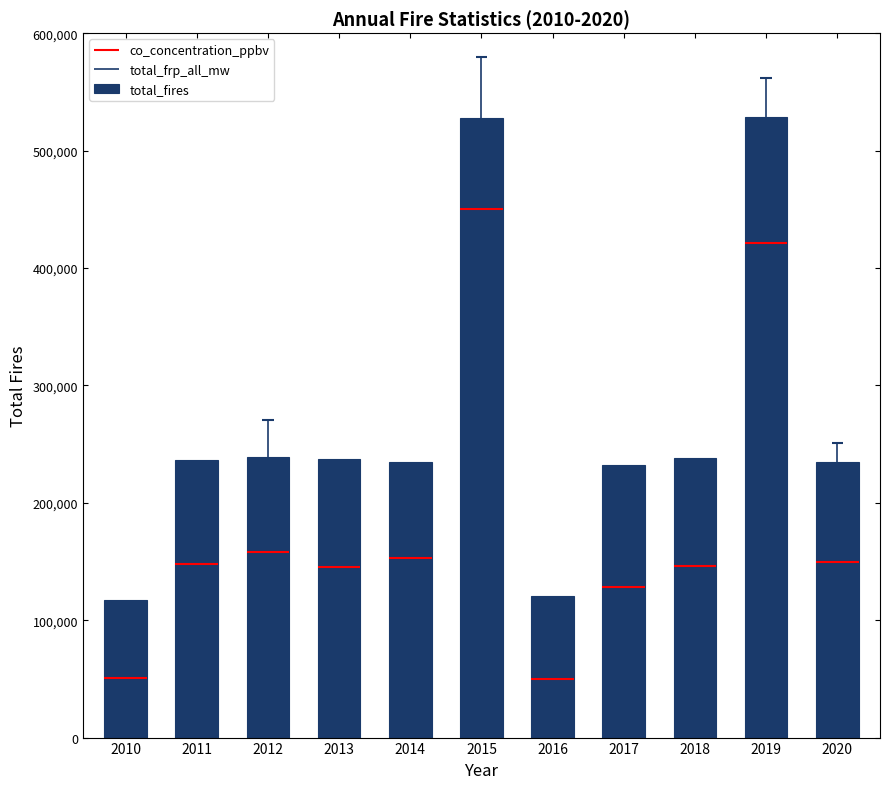

What is the sum of all values?

2947406